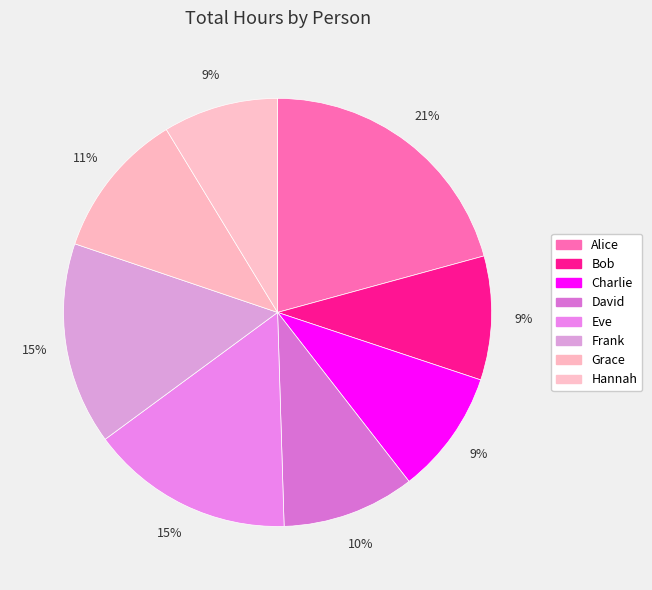

How many segments does this pie chart have?

8